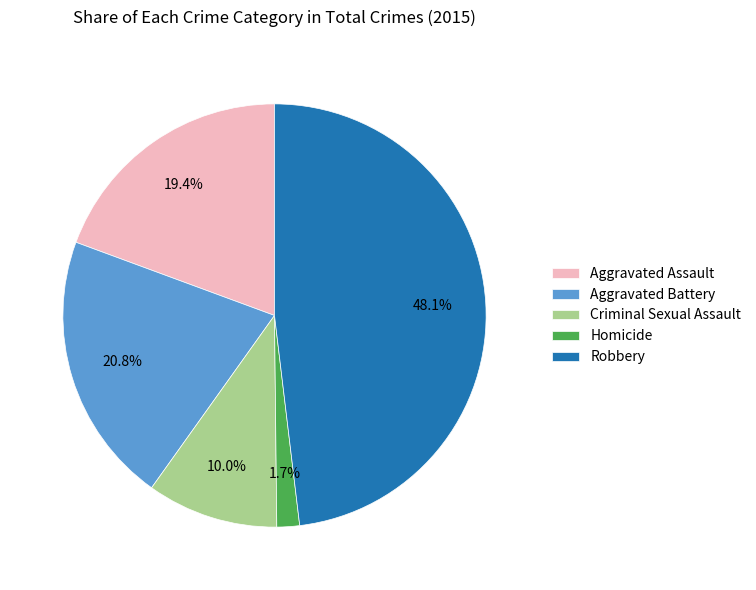

Rank the categories by value from lowest to highest.

Homicide, Criminal Sexual Assault, Aggravated Assault, Aggravated Battery, Robbery